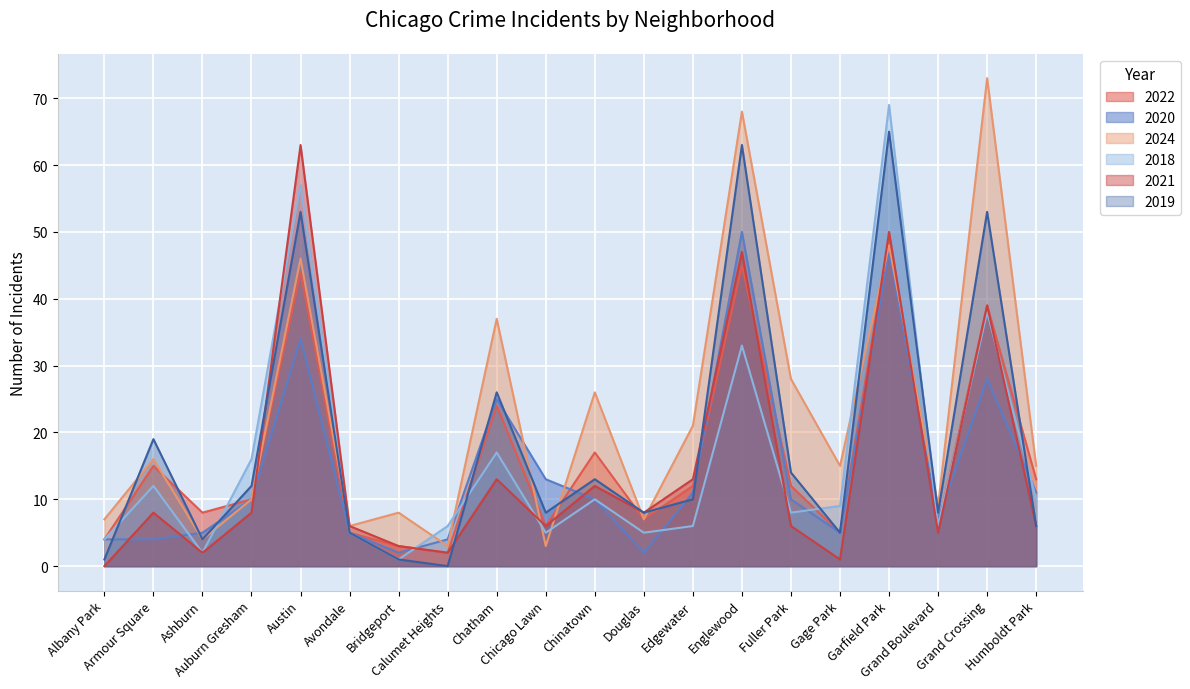

How many distinct data groups are displayed?

6